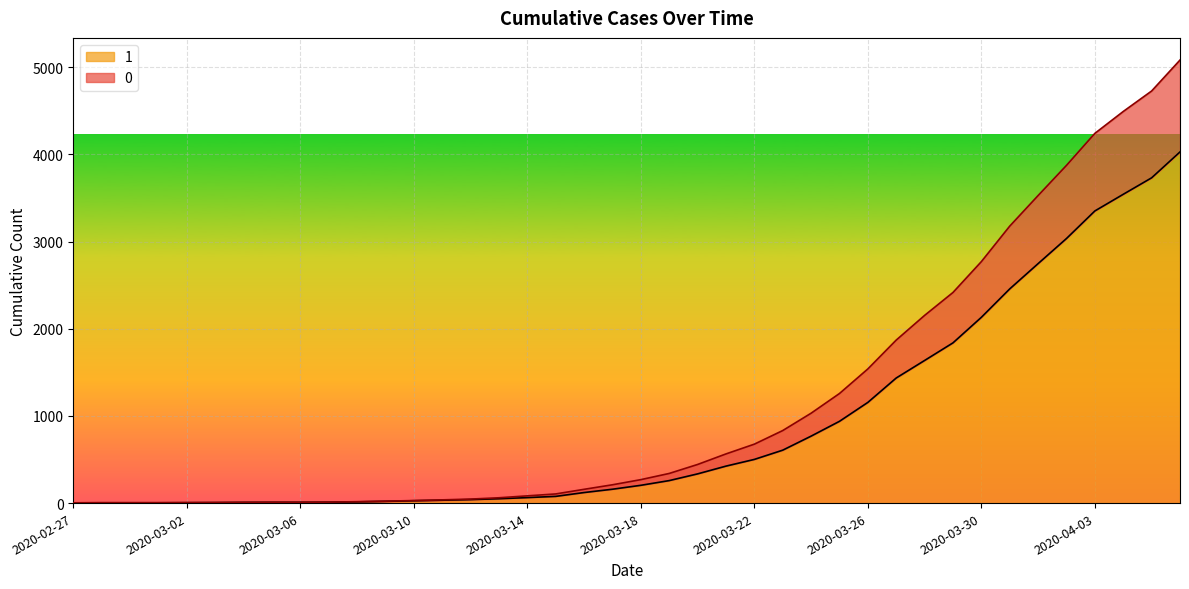

At which category is the sum across all series the highest?

2020-04-06